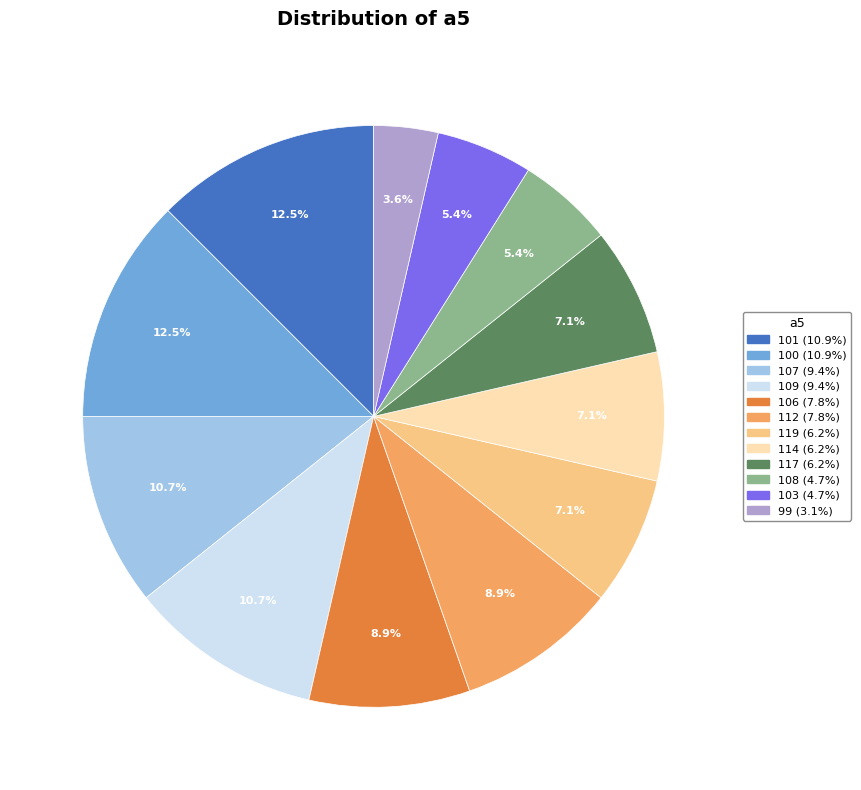

Is there a majority slice in this chart?

No